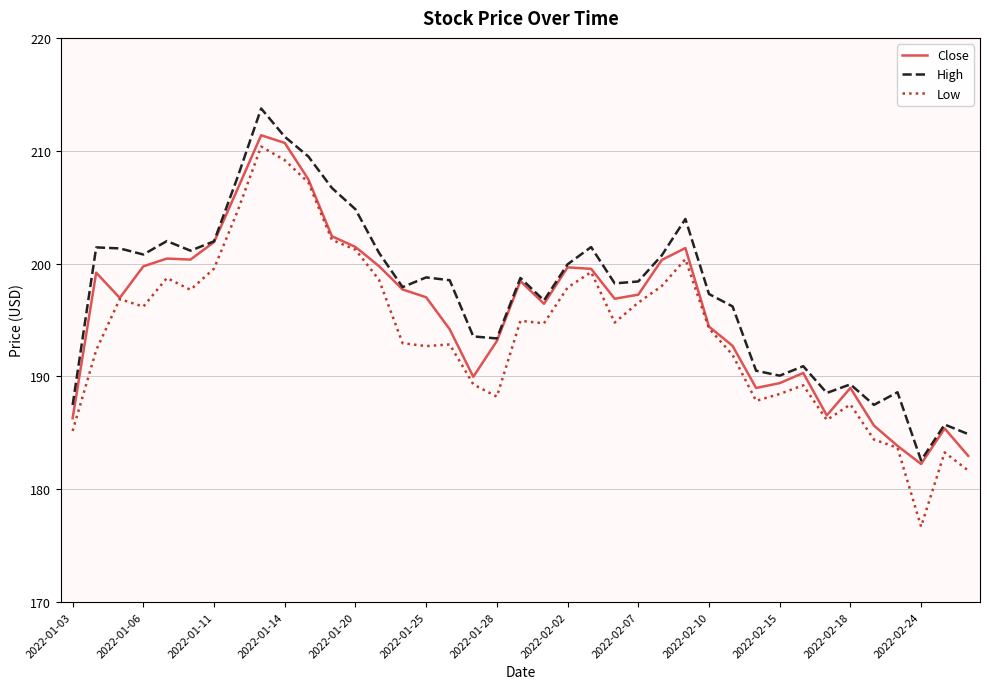

What is the maximum value for Low?

210.4